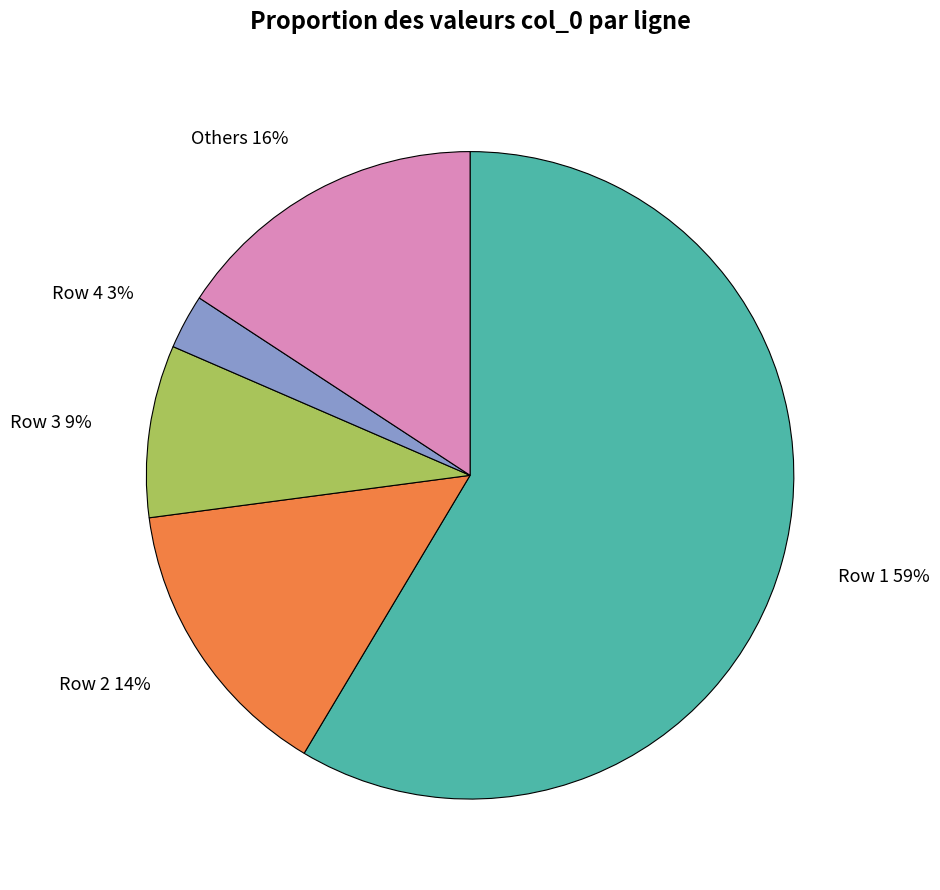

Does any single category account for the majority?

Yes